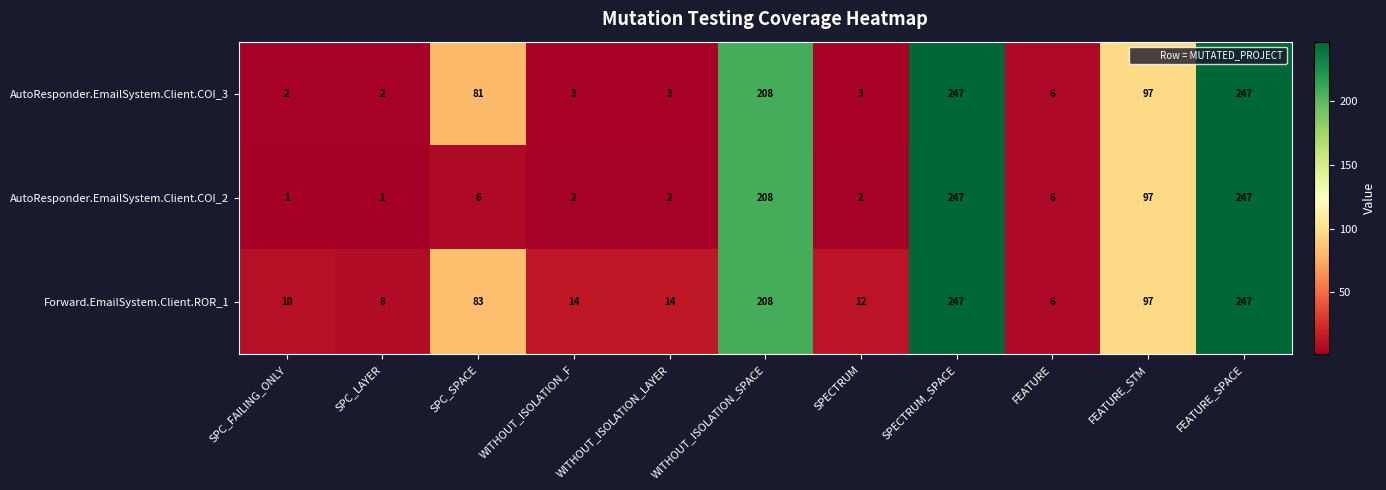

What is the total value across all series at FEATURE?

18